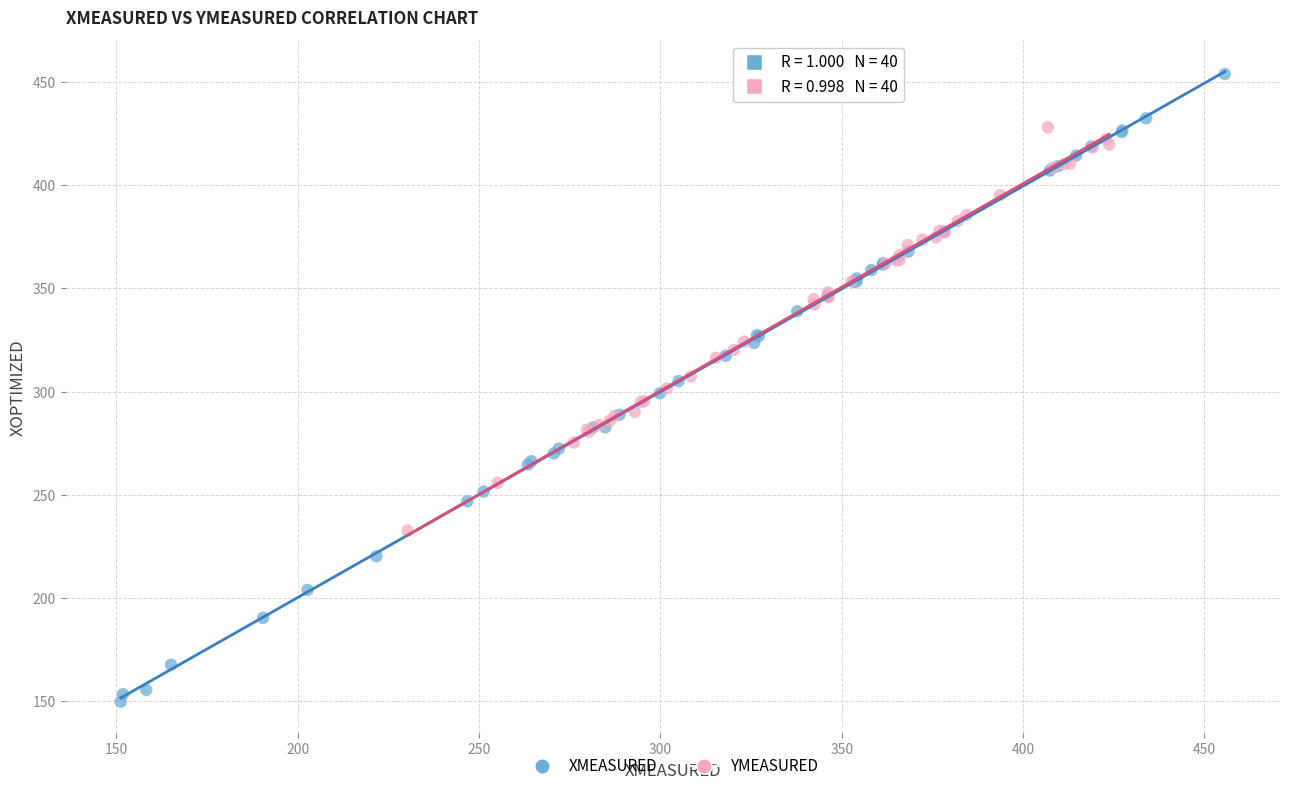

Which series contains the highest Y value?

XMEASURED